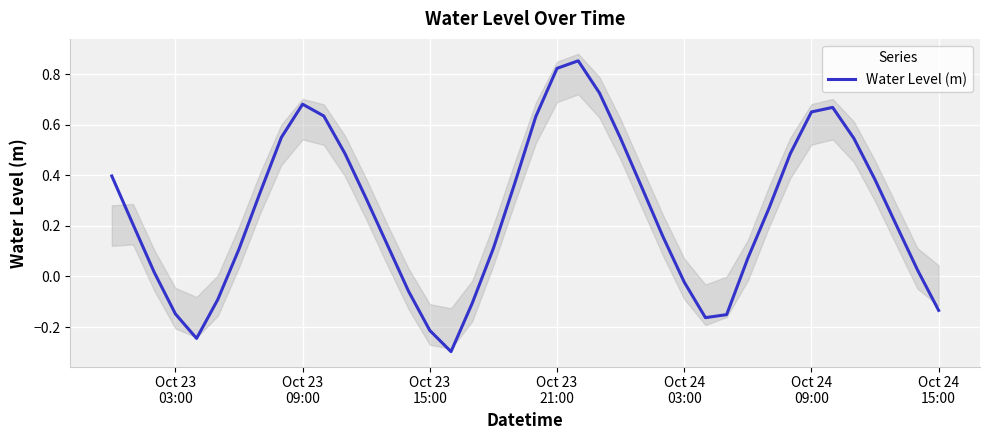

What is the difference between the maximum and minimum values?

1.1